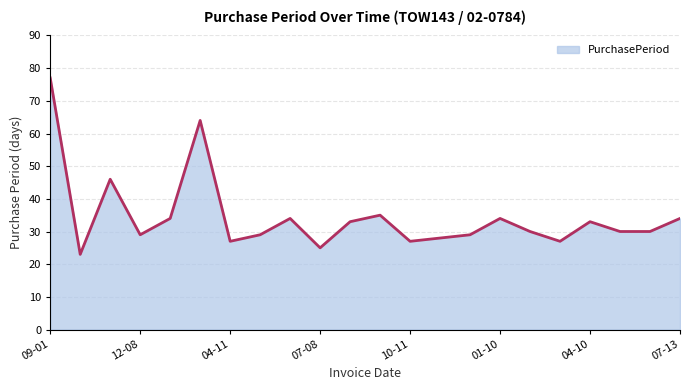

Reading left to right, extract all data points from this chart.

77	23	46	29	34	64	27	29	34	25	33	35	27	28	29	34	30	27	33	30	30	34